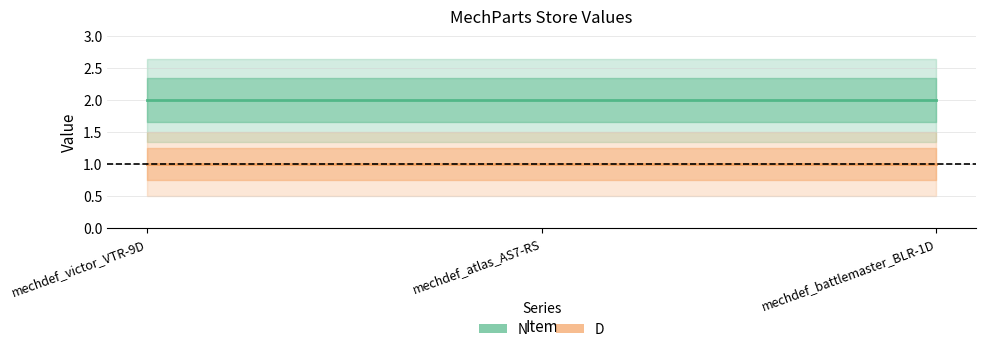

Is this an area chart (filled region under the line)?

No